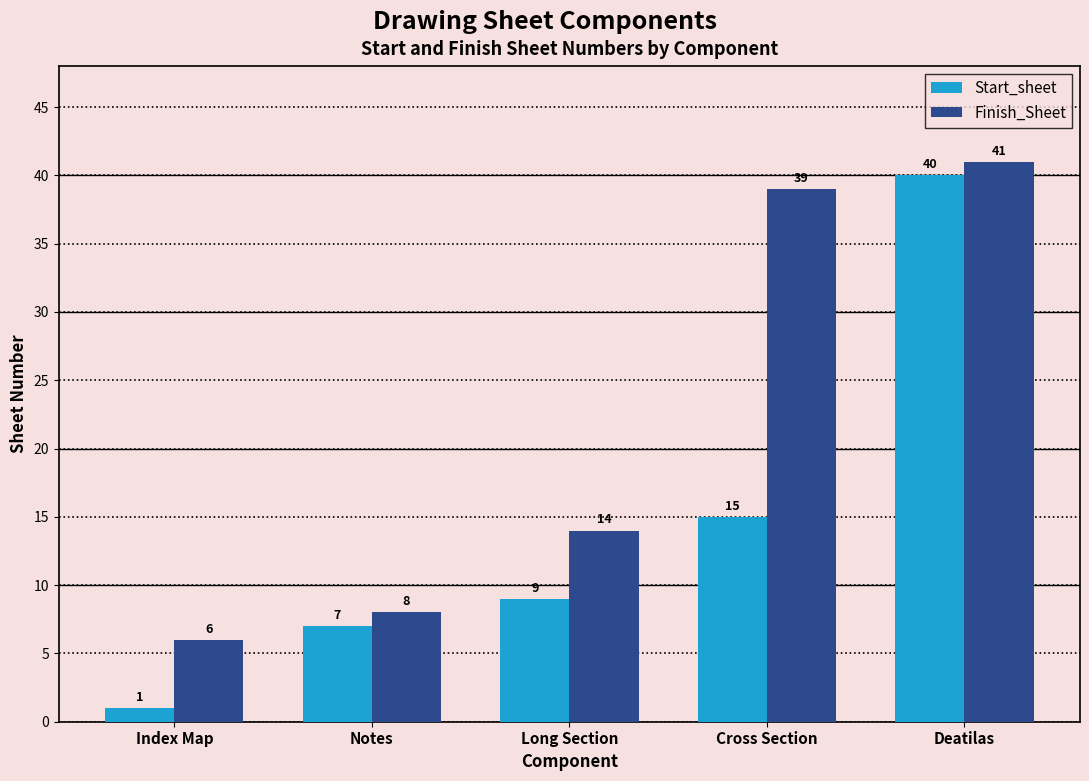

What is the label of the 4th bar from the left?

Cross Section